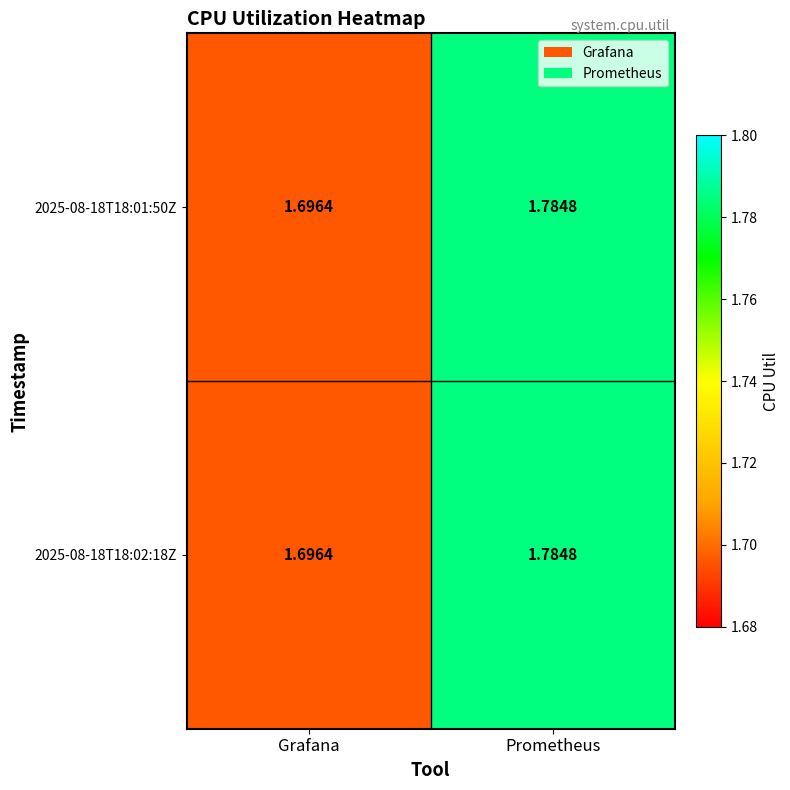

Count the number of categories in the chart.

2